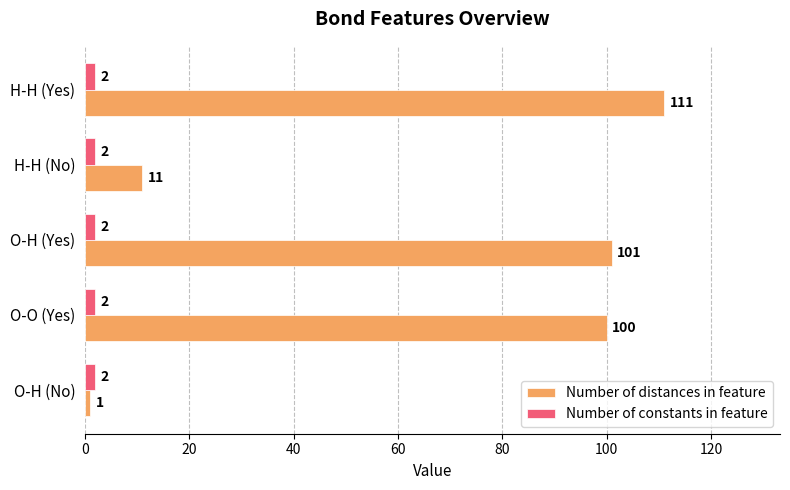

Is it true that Number of distances in feature equals 33 at O-O (Yes)?

False